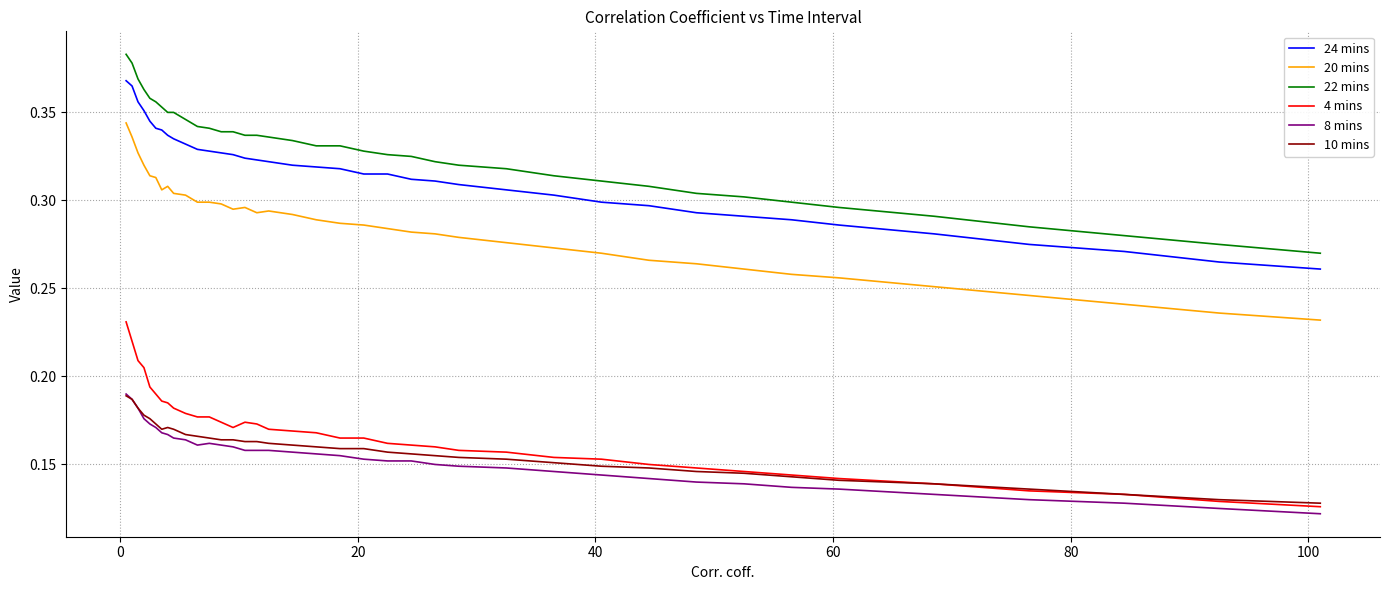

Which series has the widest spread of values?

22 mins